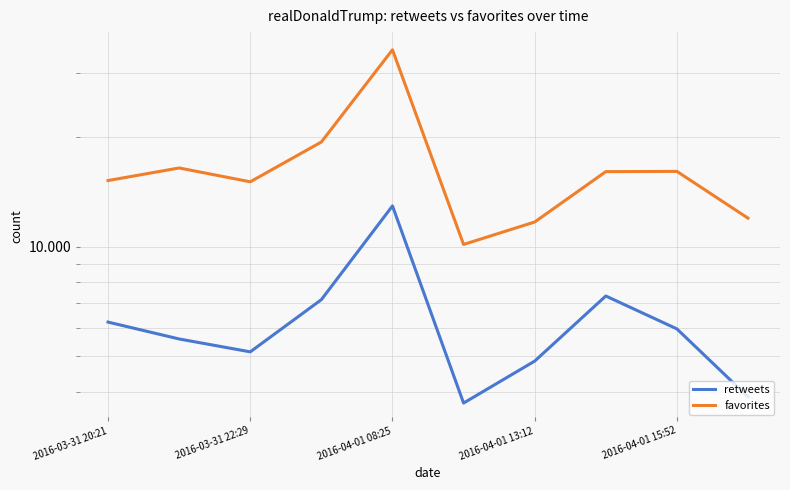

What is the sum of the favorites values at 9 and 2016-03-31 20:21?

27218